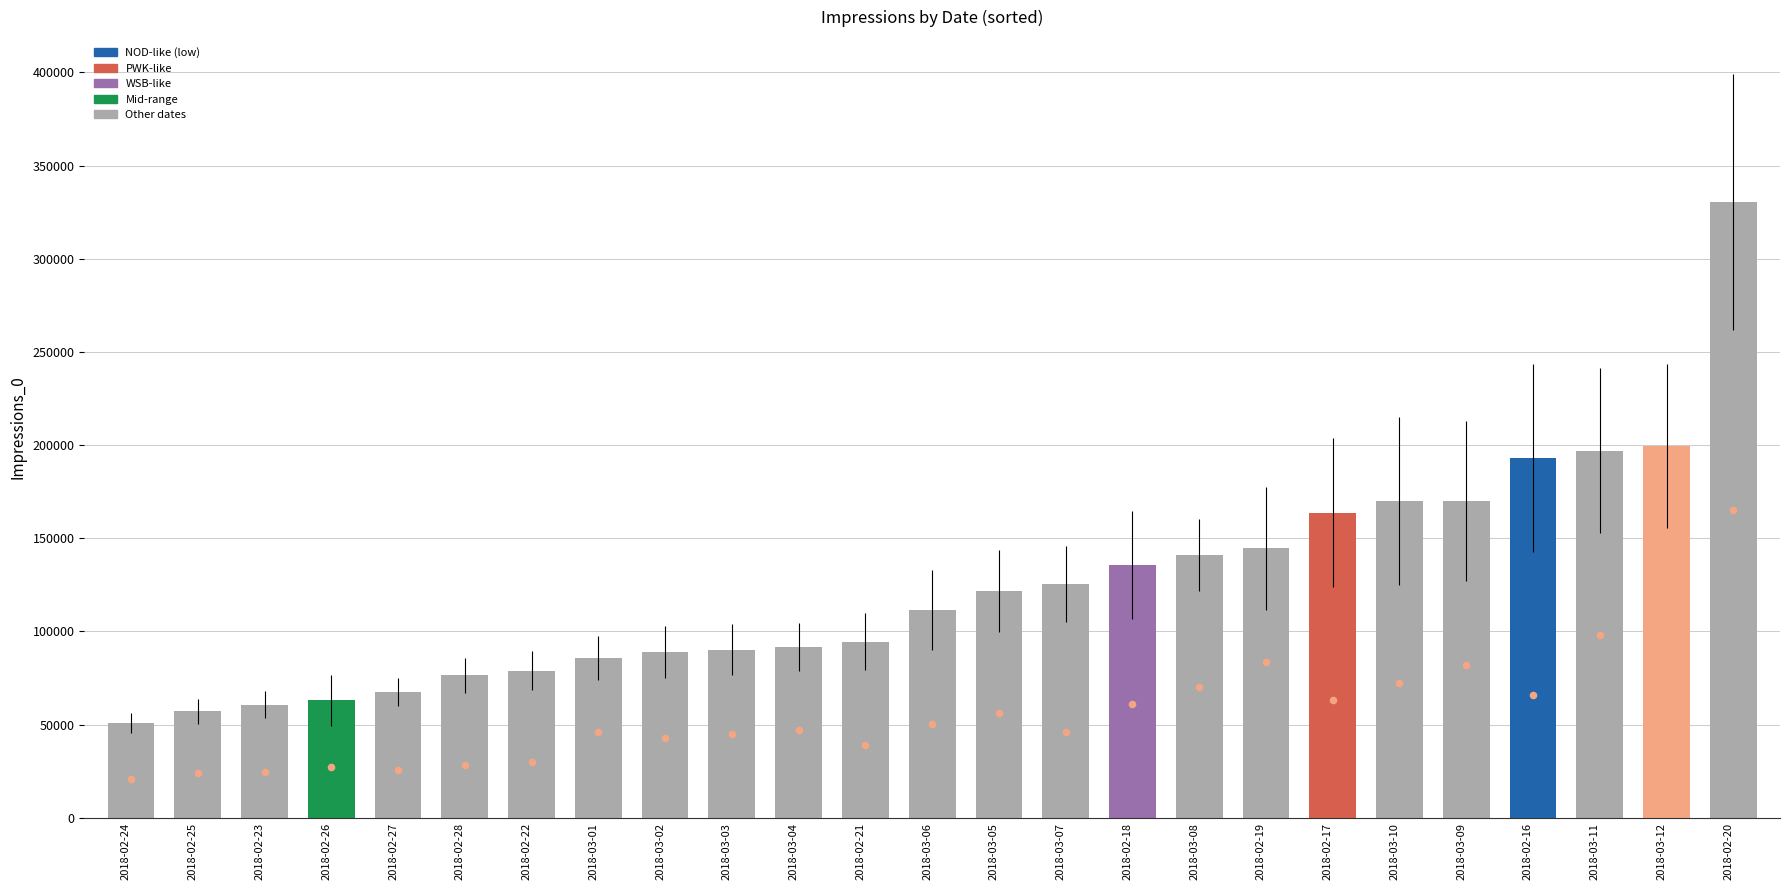

Which series has the largest total across all categories?

Impressions_0